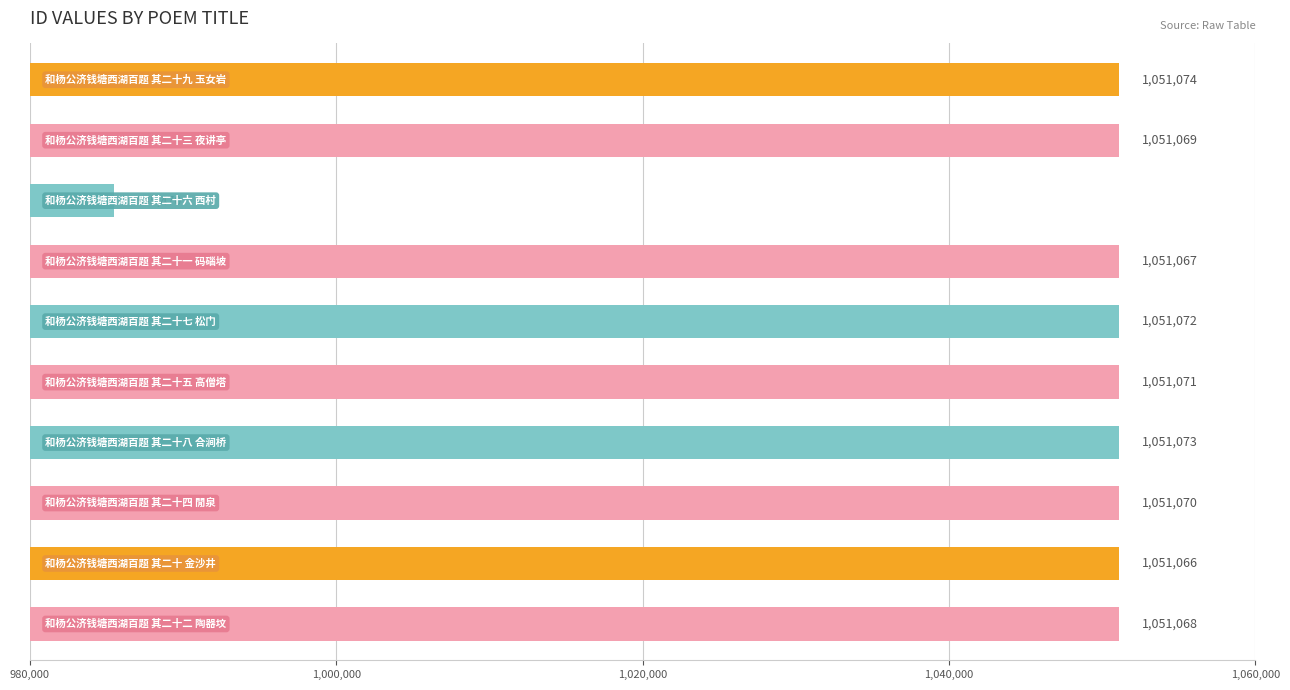

What is the value of the 3rd bar from the top?

985470